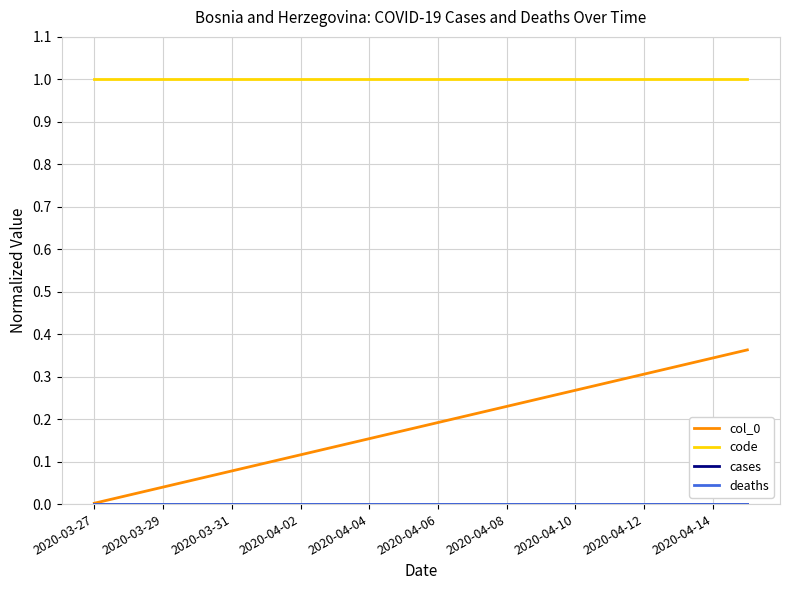

Does the chart display data point markers on the line(s)?

No